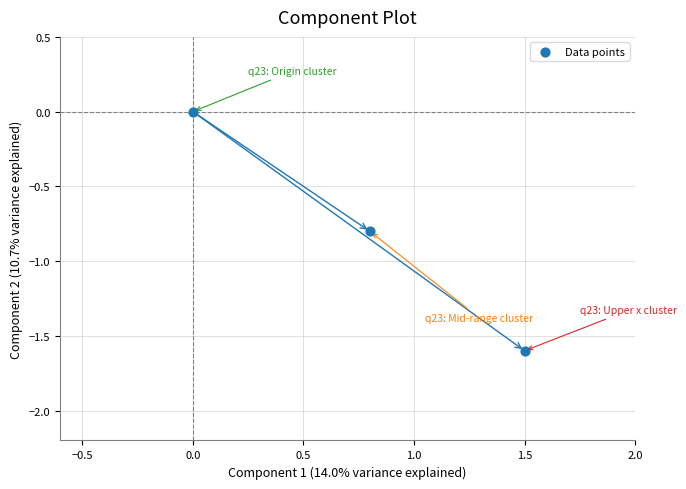

What is the range of Y values (max minus min)?

1.6